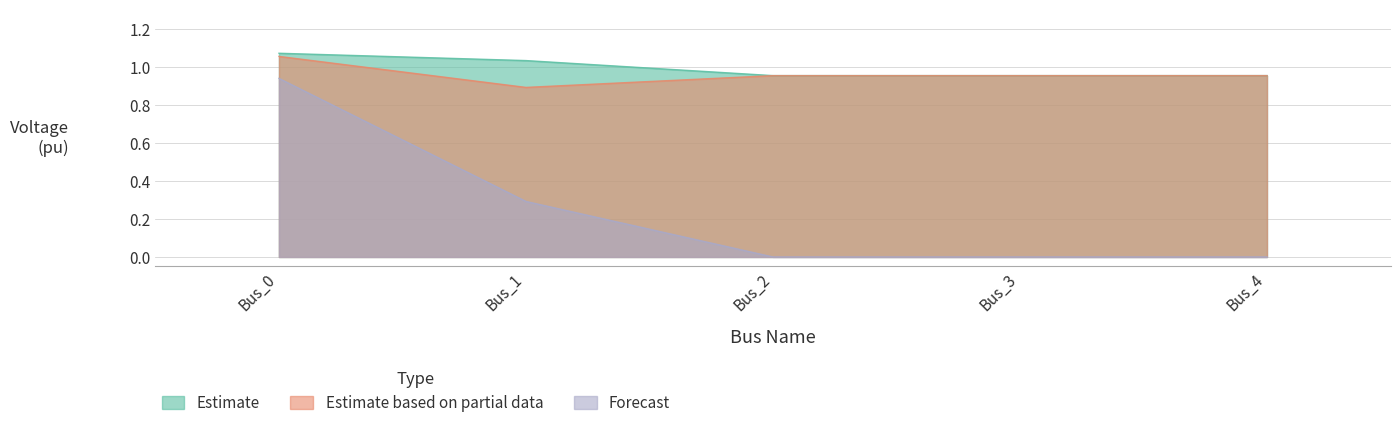

Which series has the widest spread of values?

Forecast